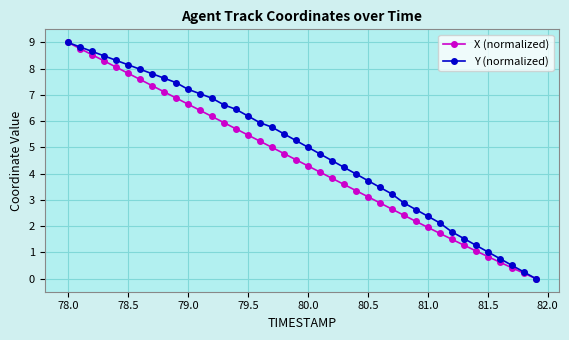

Which series has the largest total across all categories?

Y (normalized)